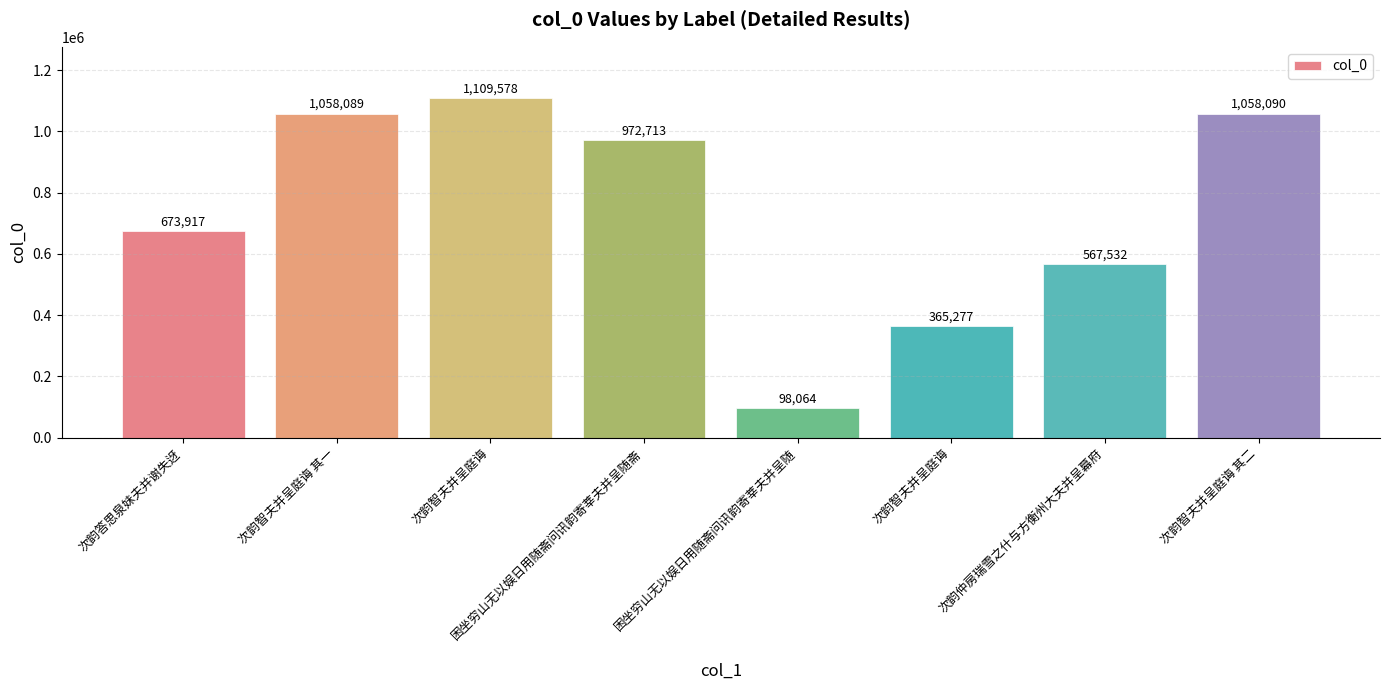

How many categories are shown in the chart?

8